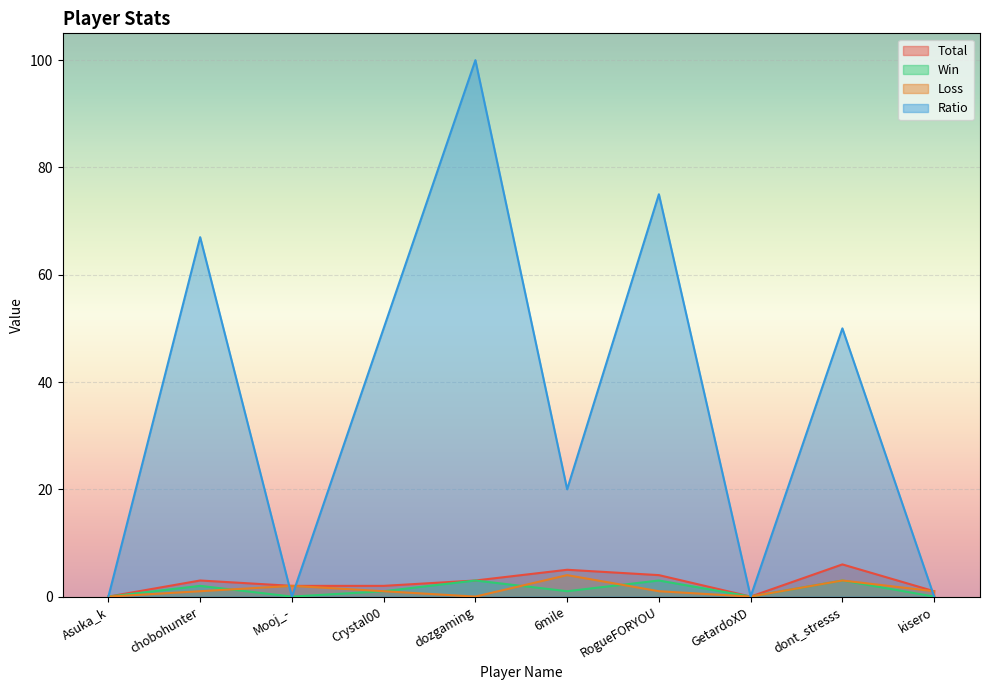

At which label does Total reach its peak?

dont_stresss